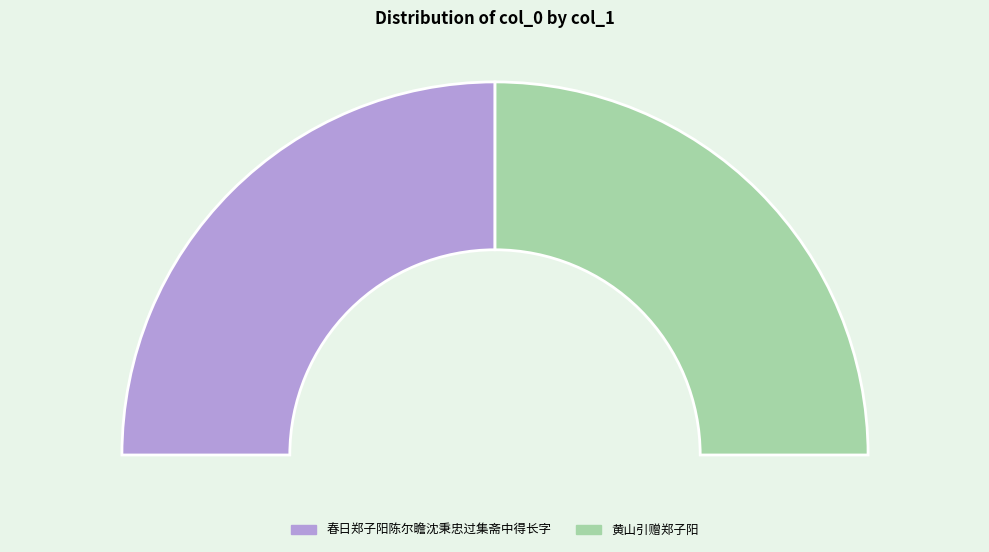

How many segments does this pie chart have?

2